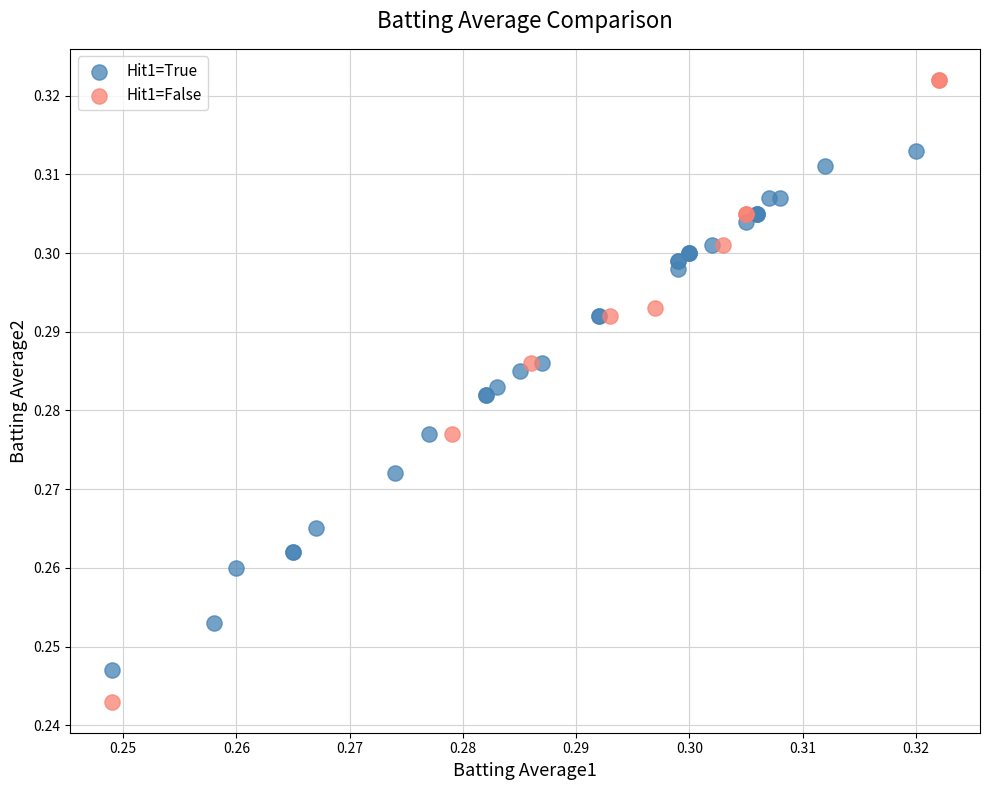

Which series contains the highest Y value?

Hit1=False